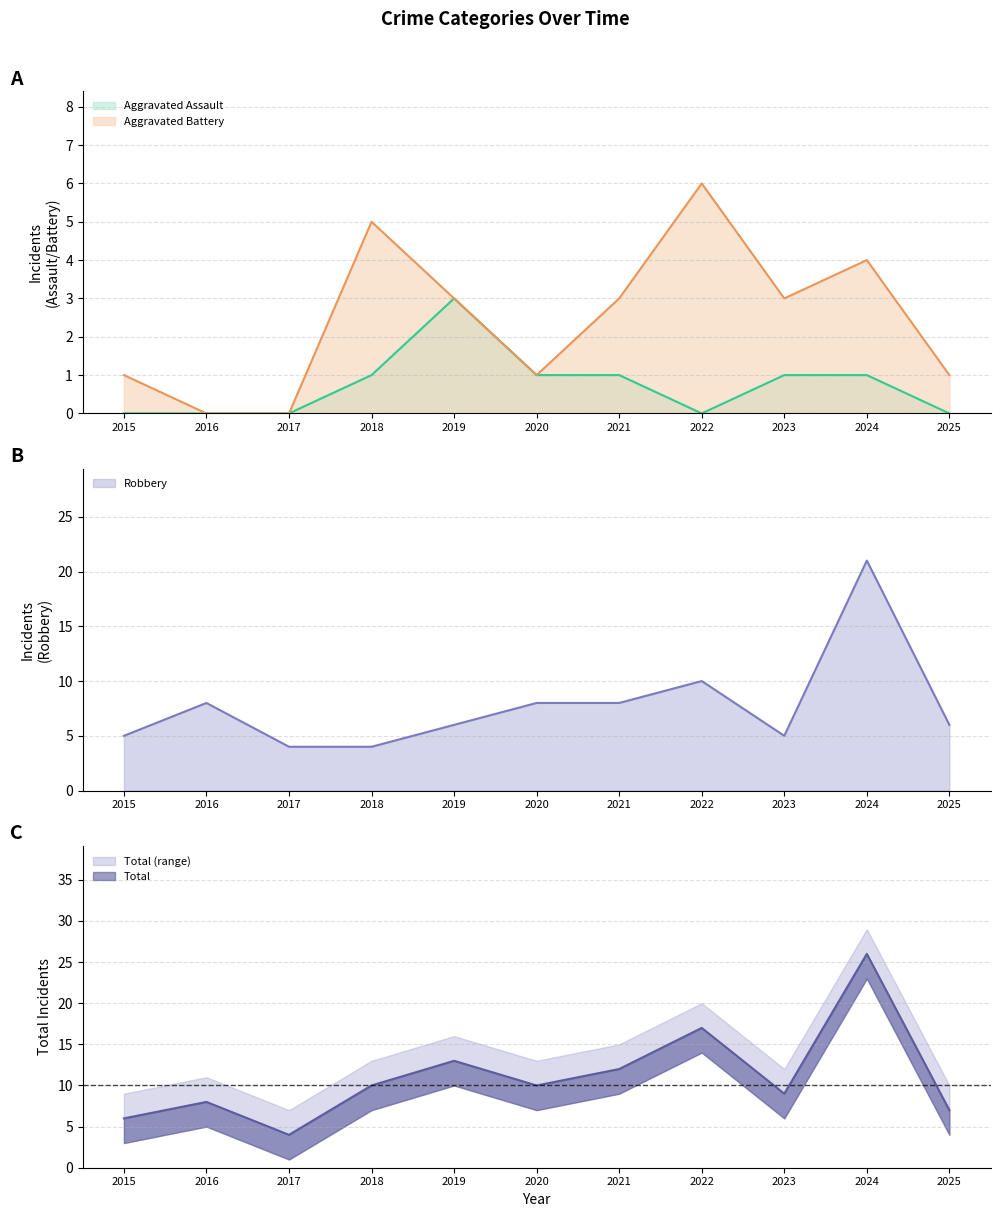

Rank the categories by Aggravated Assault value from highest to lowest.

2019, 2018, 2020, 2021, 2023, 2024, 2015, 2016, 2017, 2022, 2025